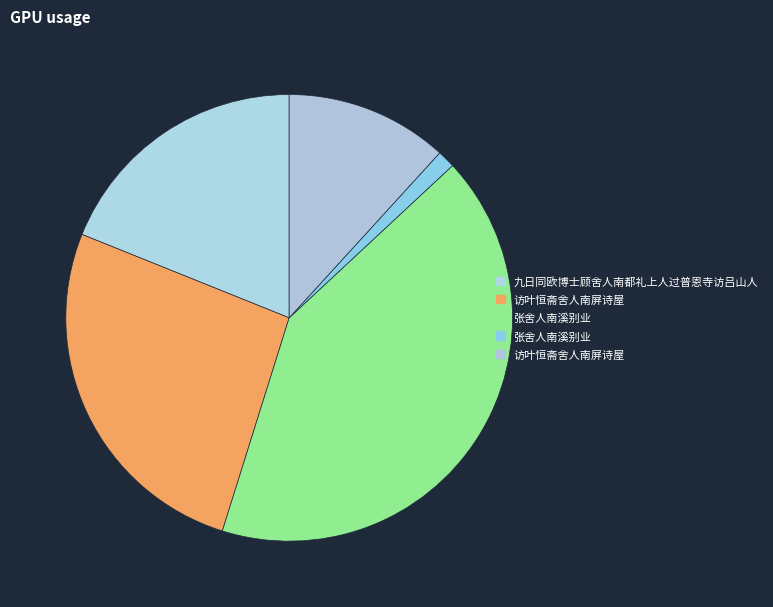

Count the number of slices in the pie.

5